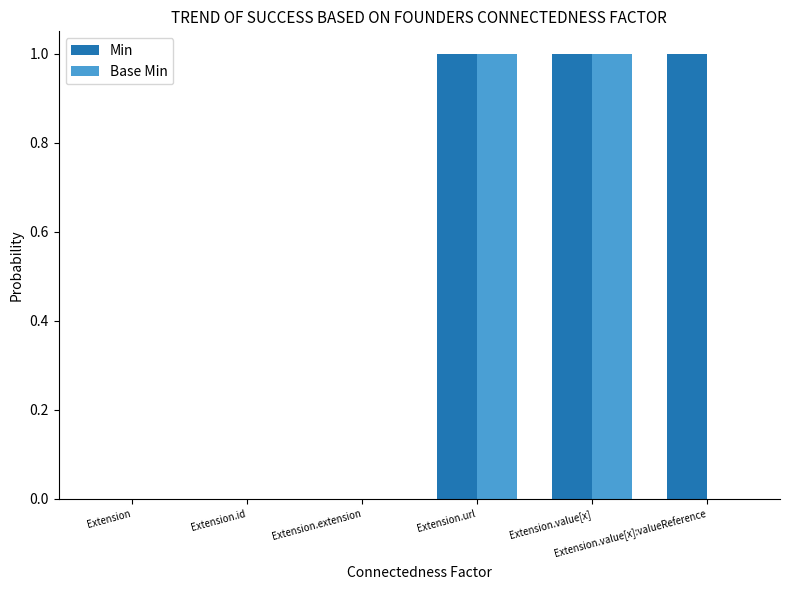

Is it true that Base Min equals 0 at Extension.id?

True